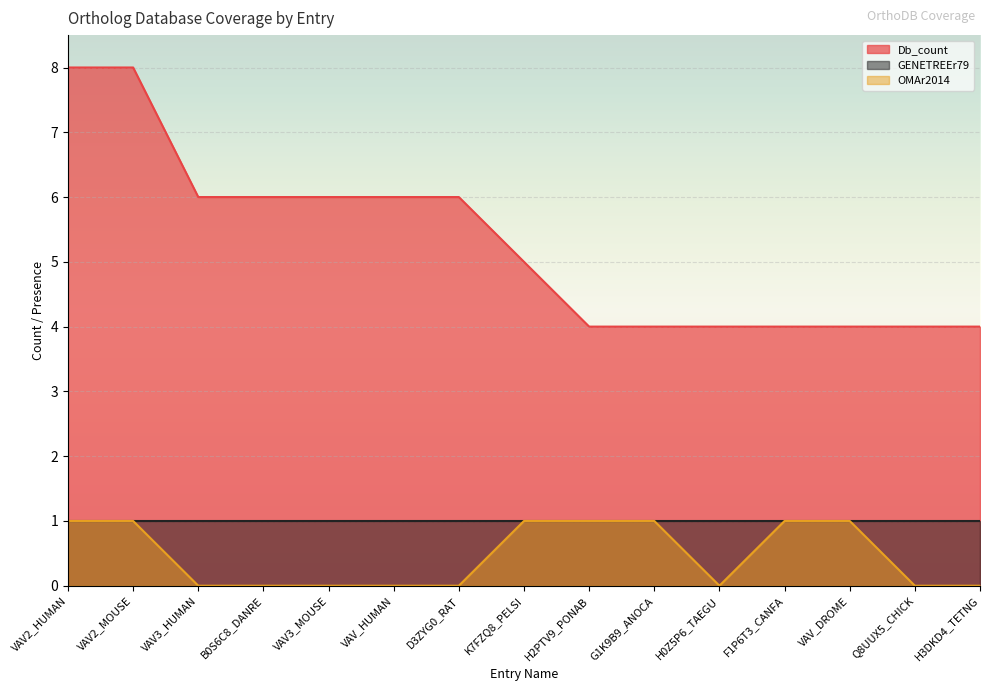

What is the difference between the highest and lowest values at VAV2_HUMAN?

7